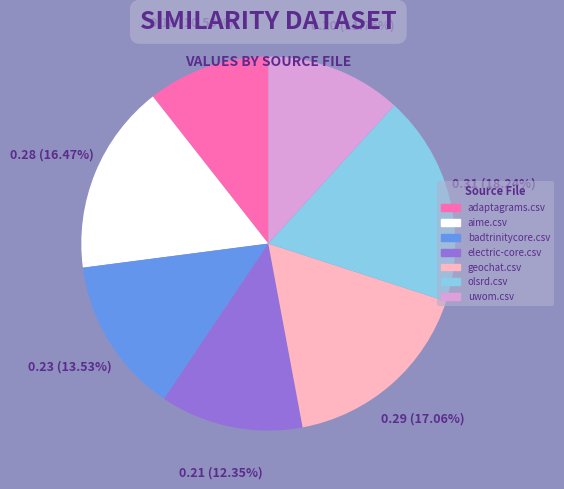

What is the change in value from aime.csv to uwom.csv?

-0.1